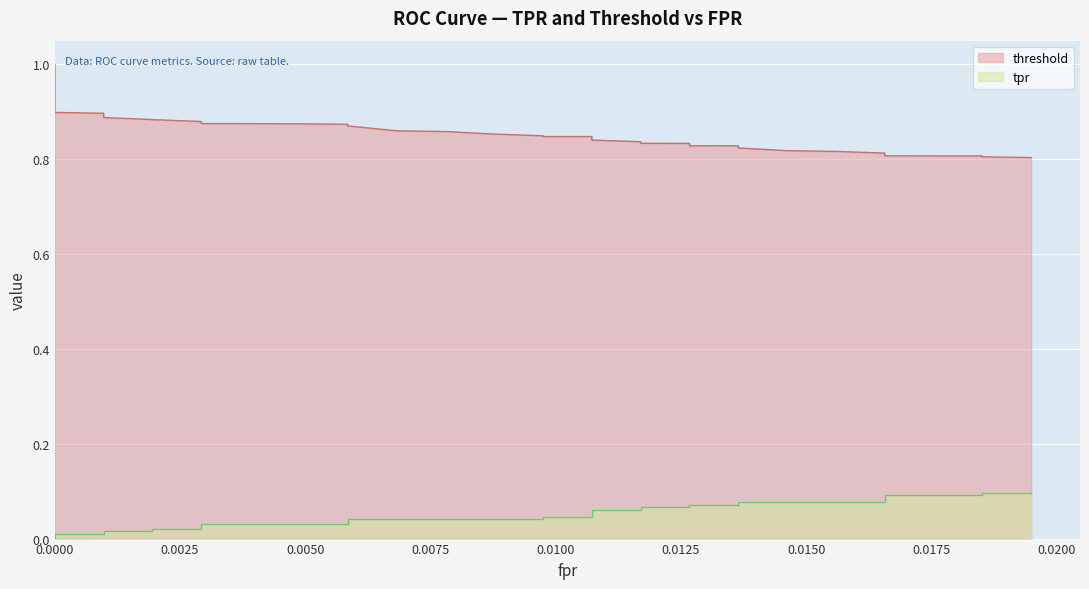

How many categories are shown in the chart?

40